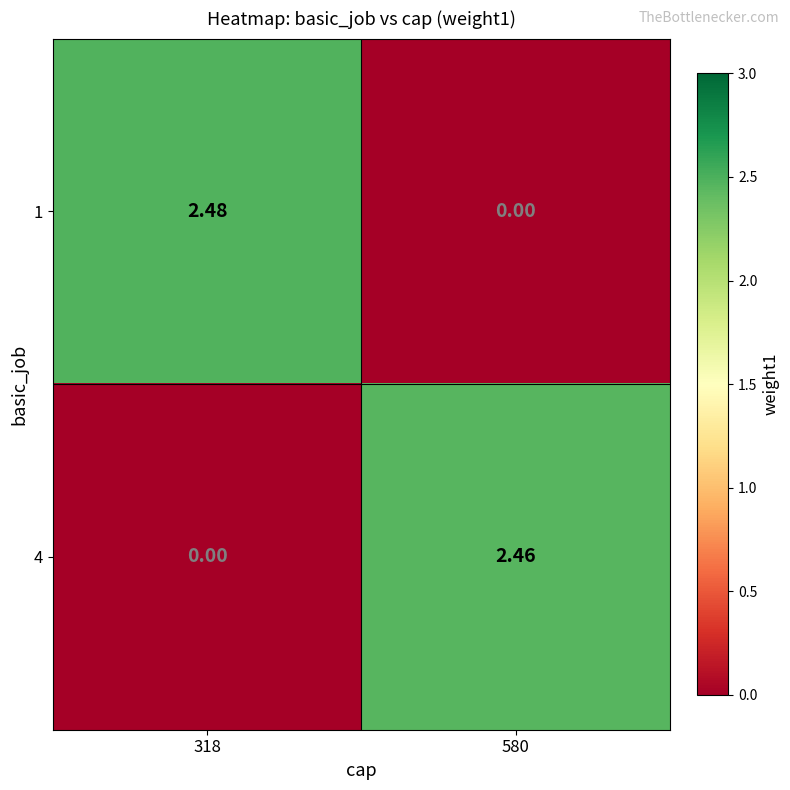

Is the value of 1 at 580 greater than the value of 4 at 580?

No